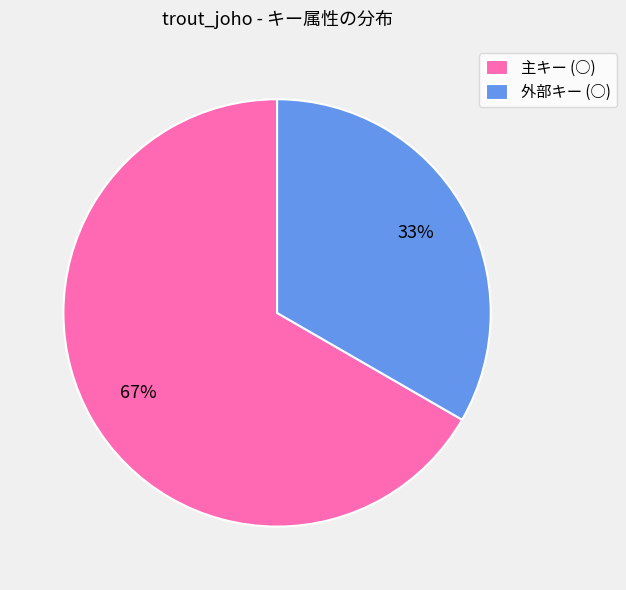

Count the number of slices in the pie.

2